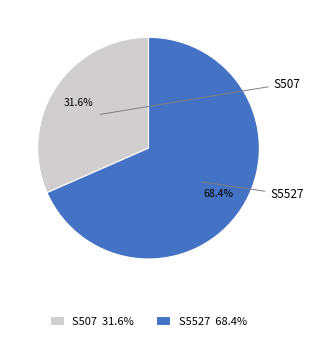

Is the sum of S5527 and S507 greater than half?

Yes